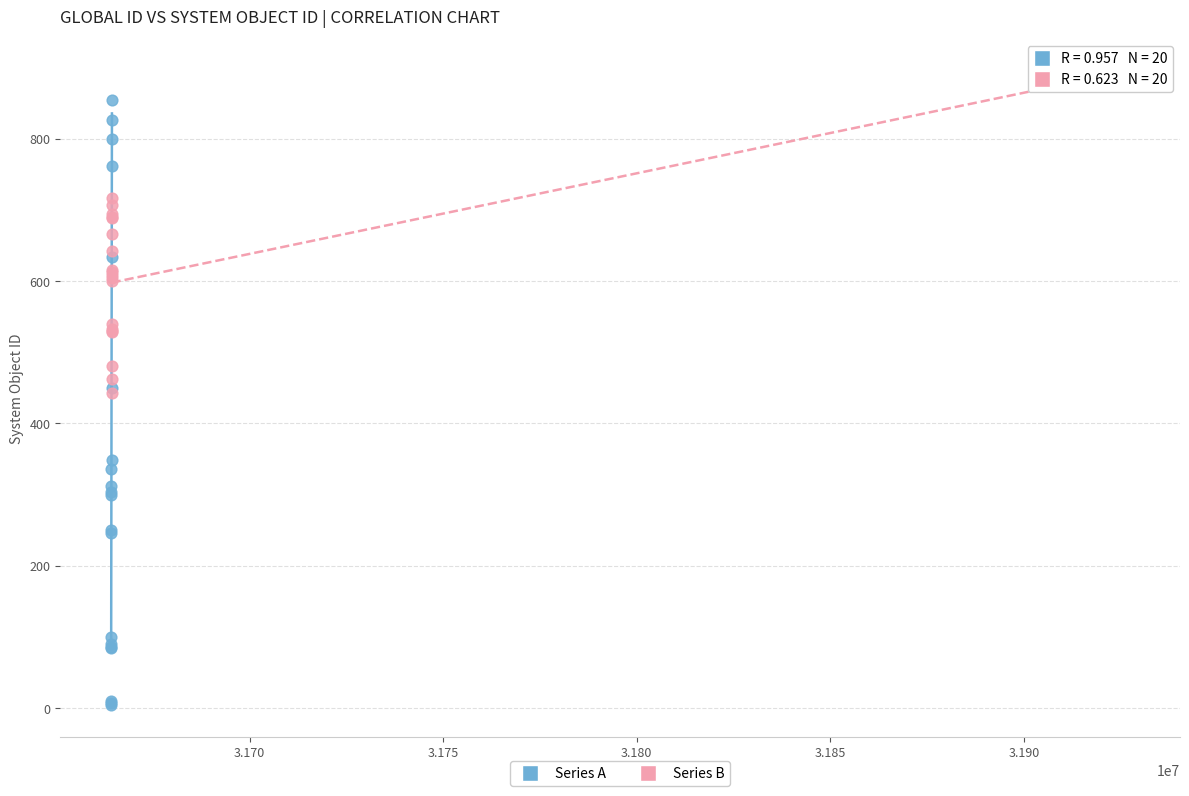

Which series reaches the minimum Y coordinate?

Series A